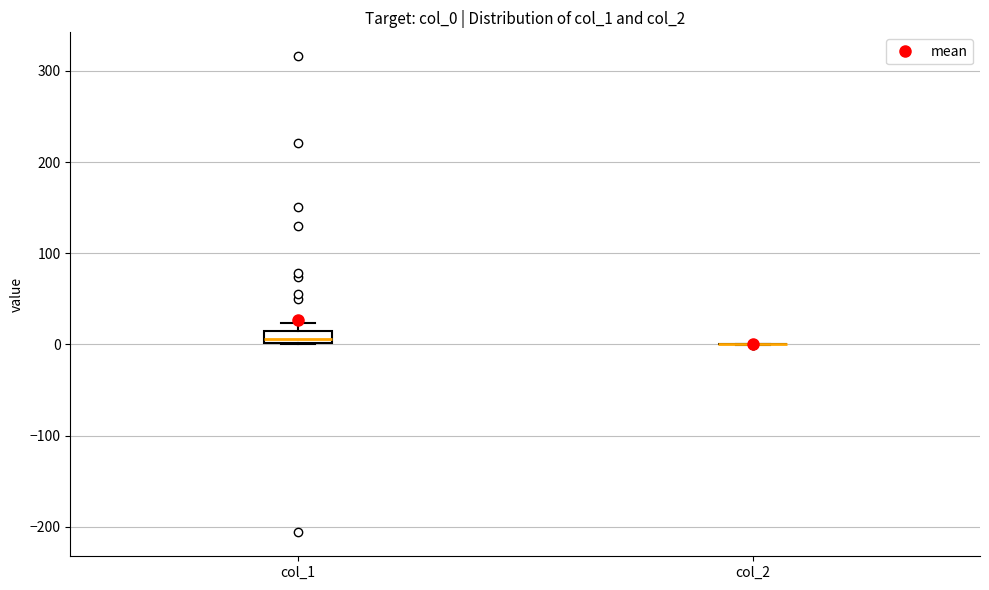

Comparing the boxes themselves (not the whiskers), which one is the tallest?

col_1